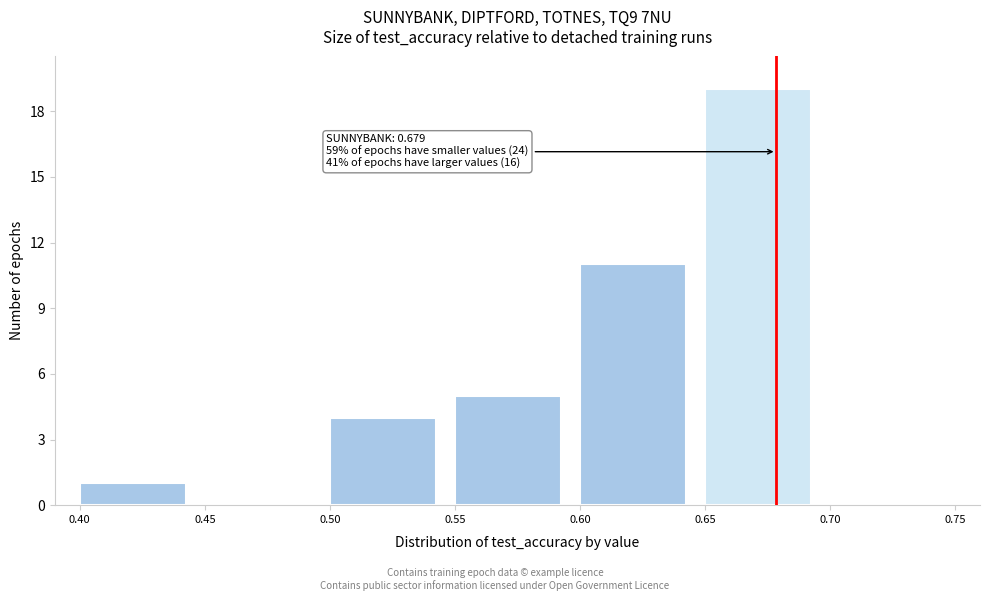

Which range on the x-axis has the tallest bar?

0.65 to 0.70